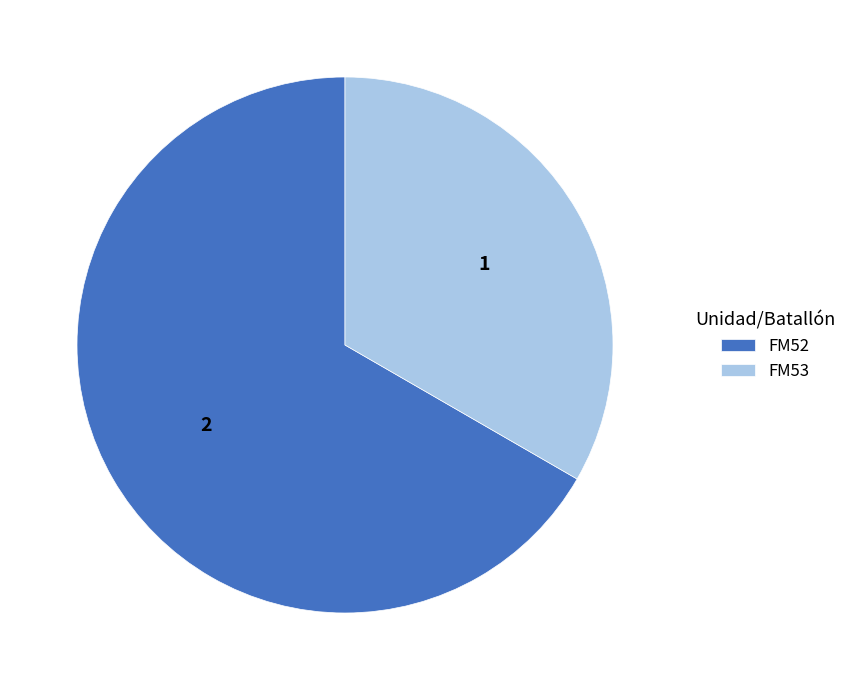

Rank the categories by value from highest to lowest.

FM52, FM53